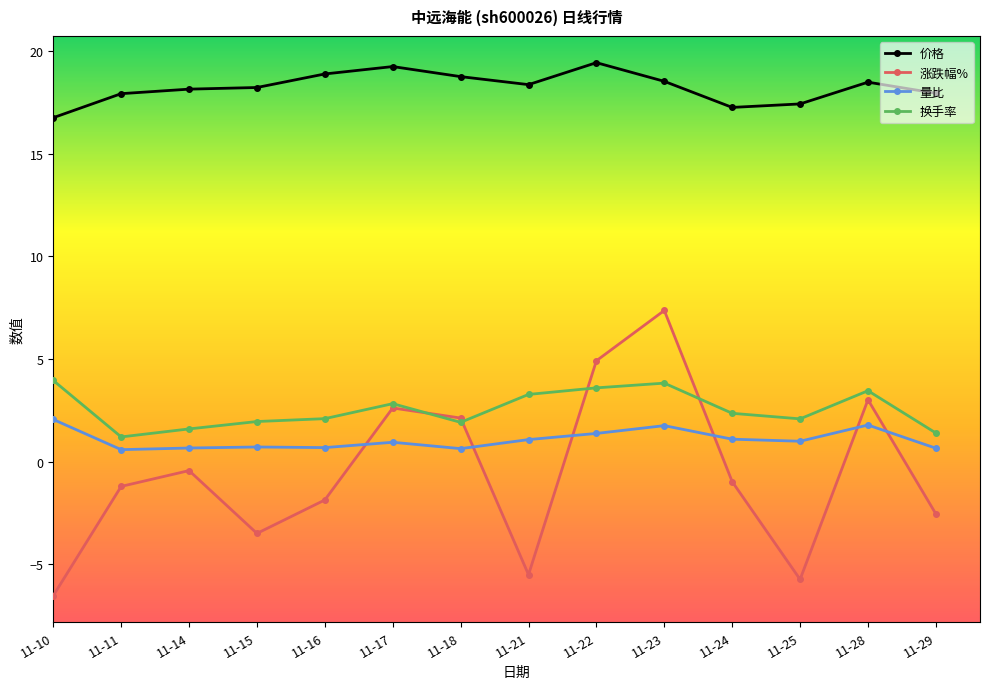

True or false: 量比 and 换手率 intersect in this chart.

False